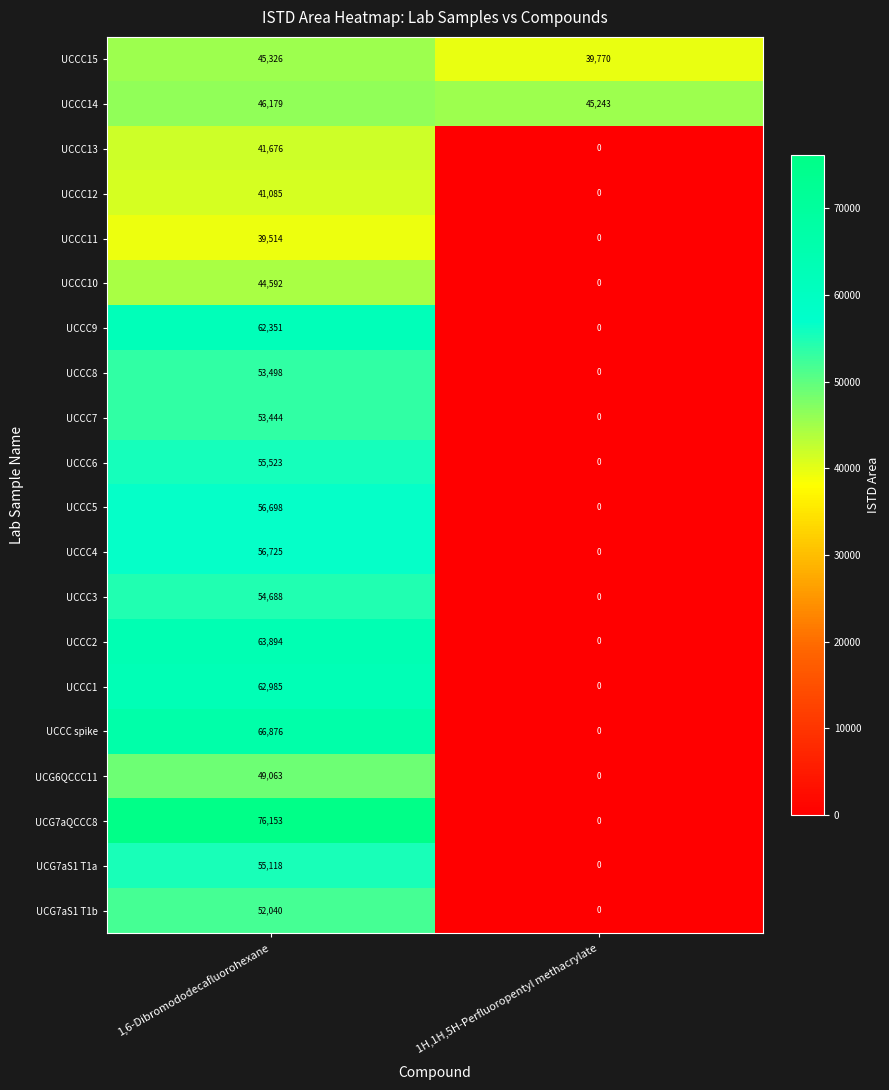

Rank the categories by UCCC15 value from highest to lowest.

1,6-Dibromododecafluorohexane, 1H,1H,5H-Perfluoropentyl methacrylate